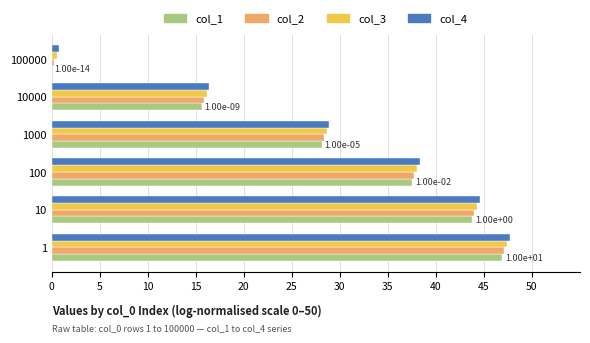

What is the total value across all series at 10?

176.6